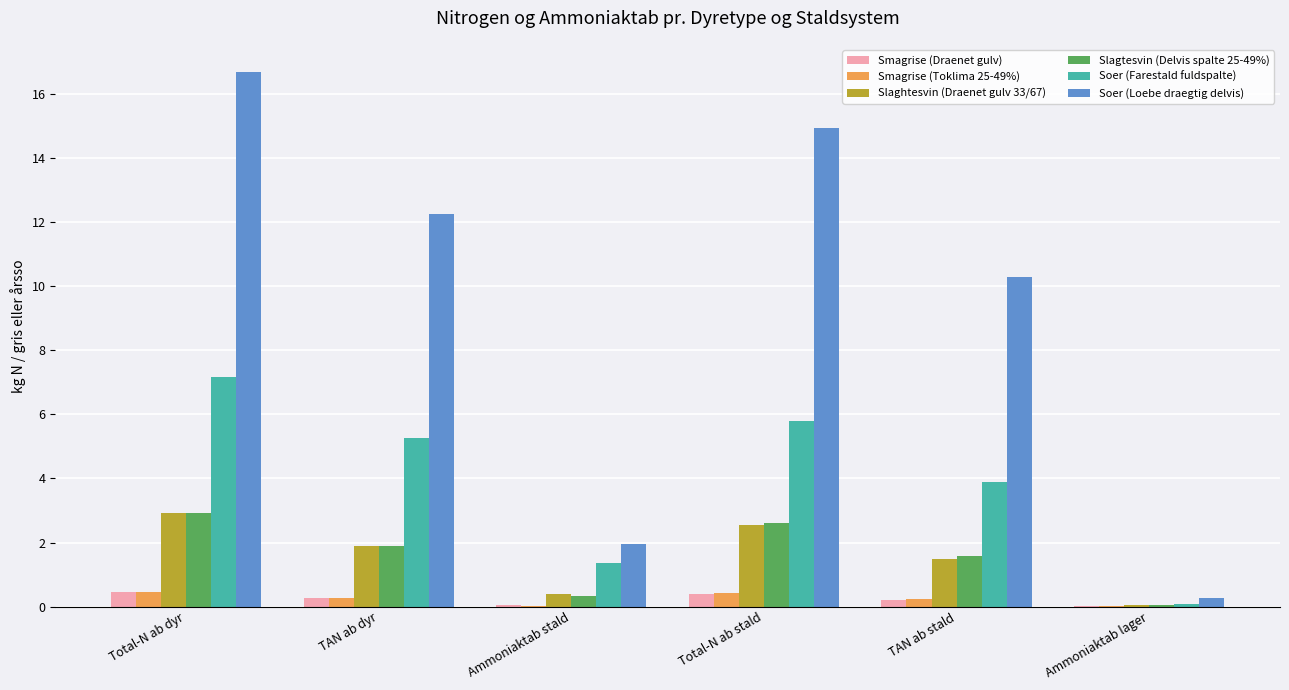

Between TAN ab dyr and Ammoniaktab lager, which series saw the biggest shift?

Soer (Loebe draegtig delvis)